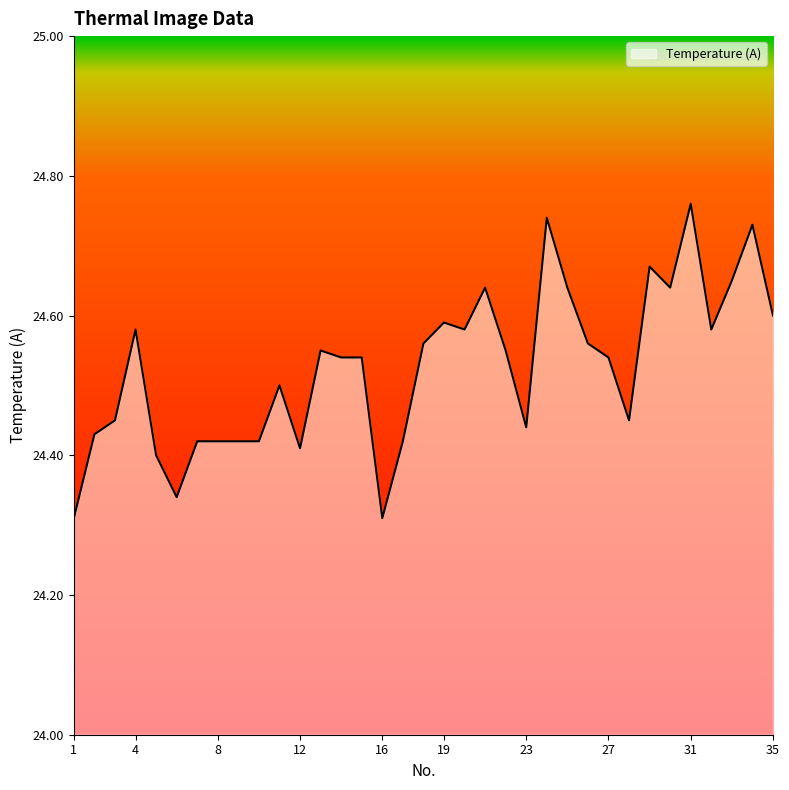

At which label is the value closest to 24?

1